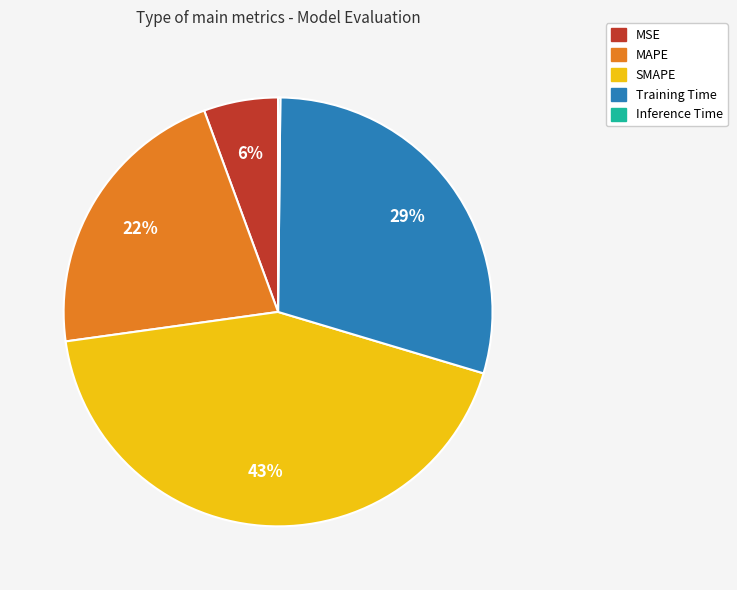

Does any single category account for the majority?

No